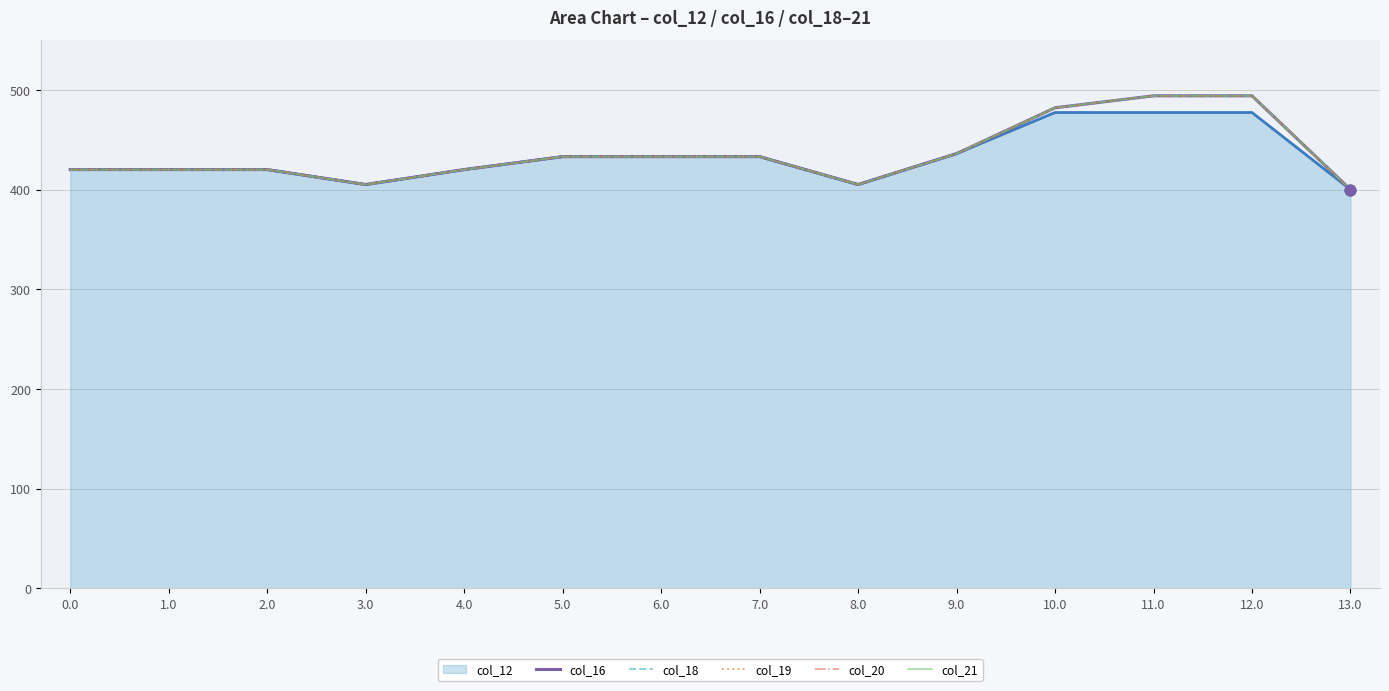

Does the chart have visible grid lines?

Yes